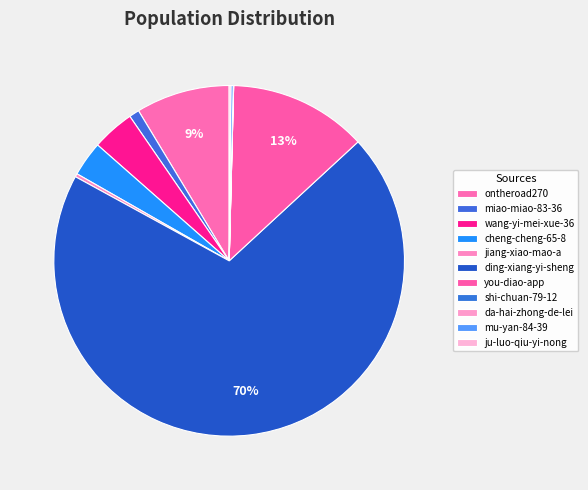

What percentage do cheng-cheng-65-8 and wang-yi-mei-xue-36 together represent?

7.1%